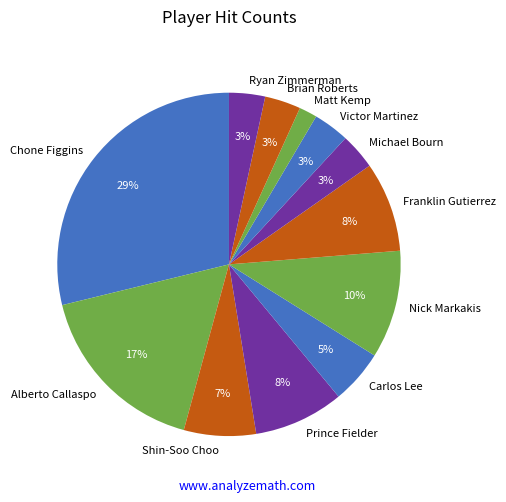

To the nearest percent, what is the average slice percentage?

8%